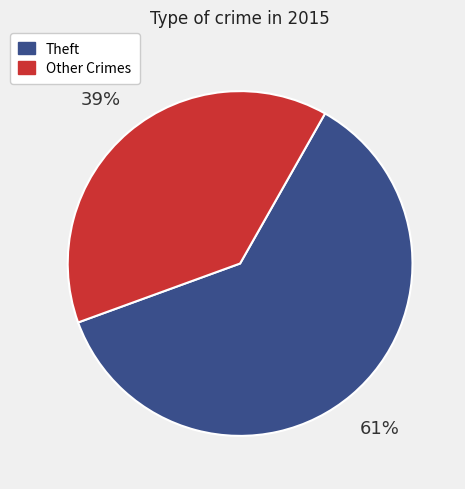

Is there any slice that represents more than half of the pie?

Yes